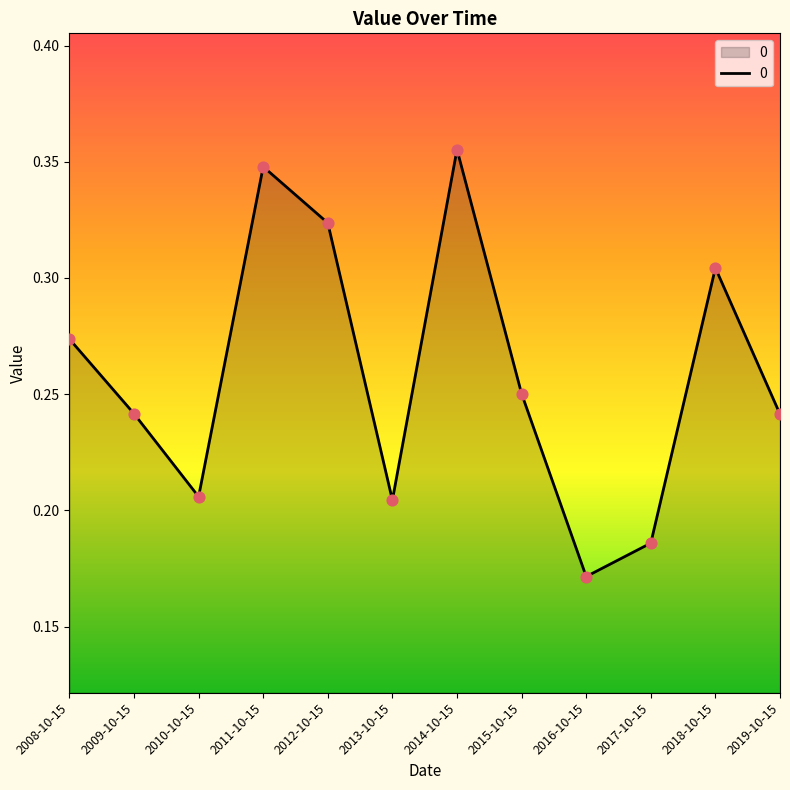

What is the change in value from 2009-10-15 to 2017-10-15?

-0.1